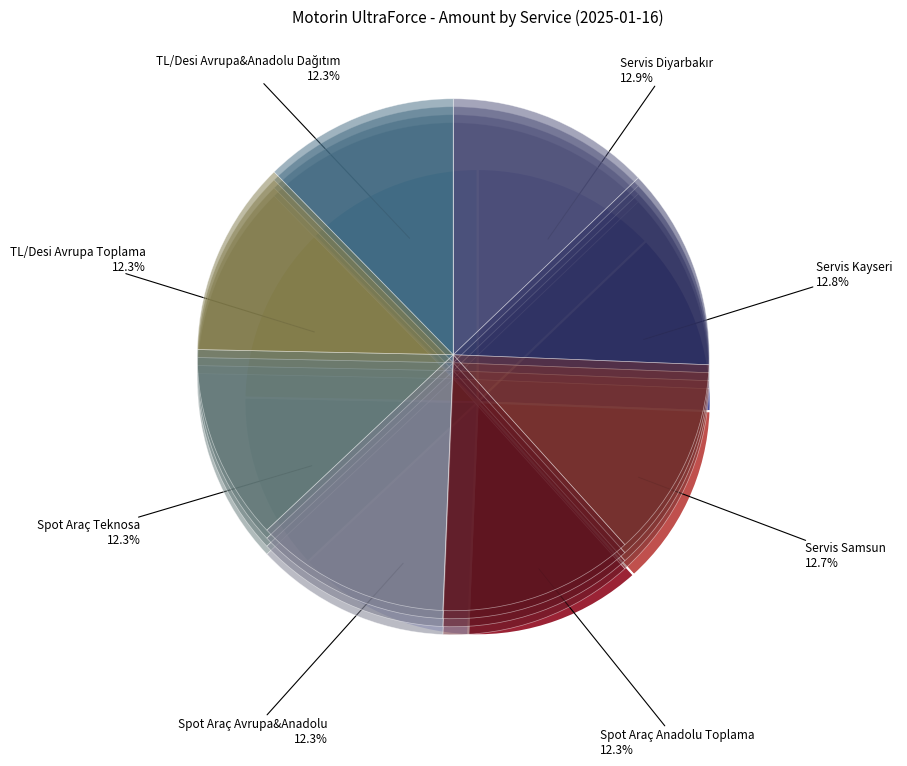

What percentage is the Servis Samsun slice, to the nearest percent?

13%